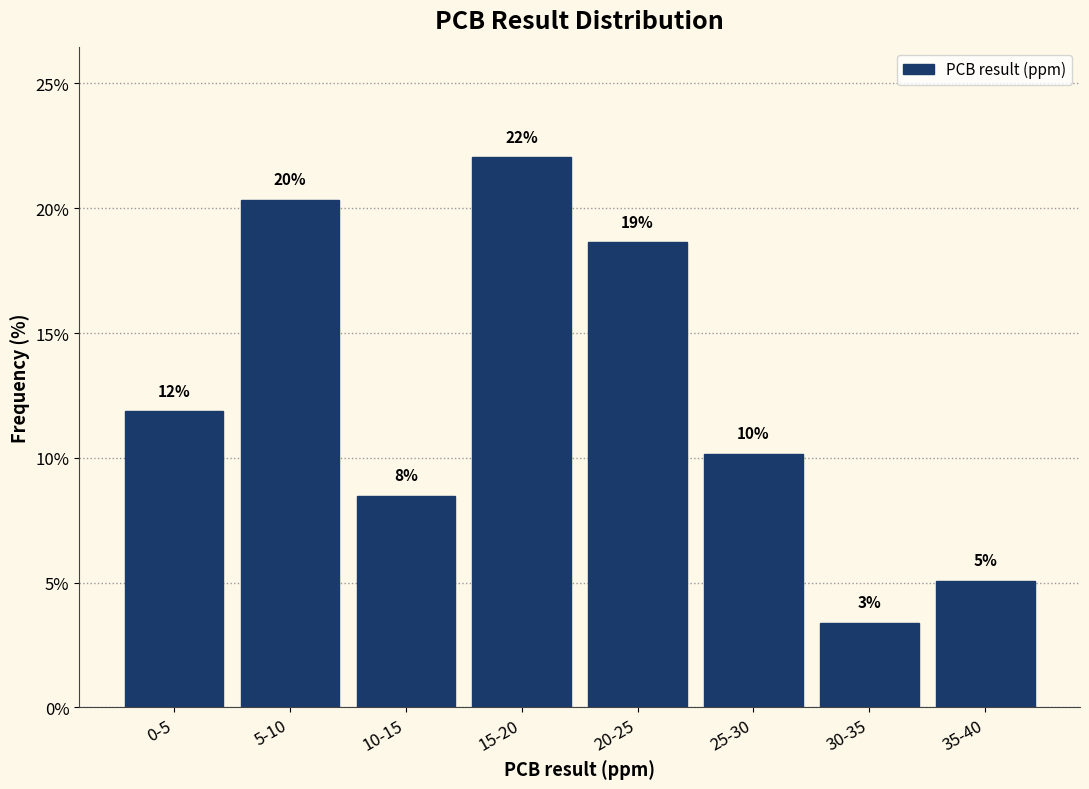

Does the chart contain any negative values?

No